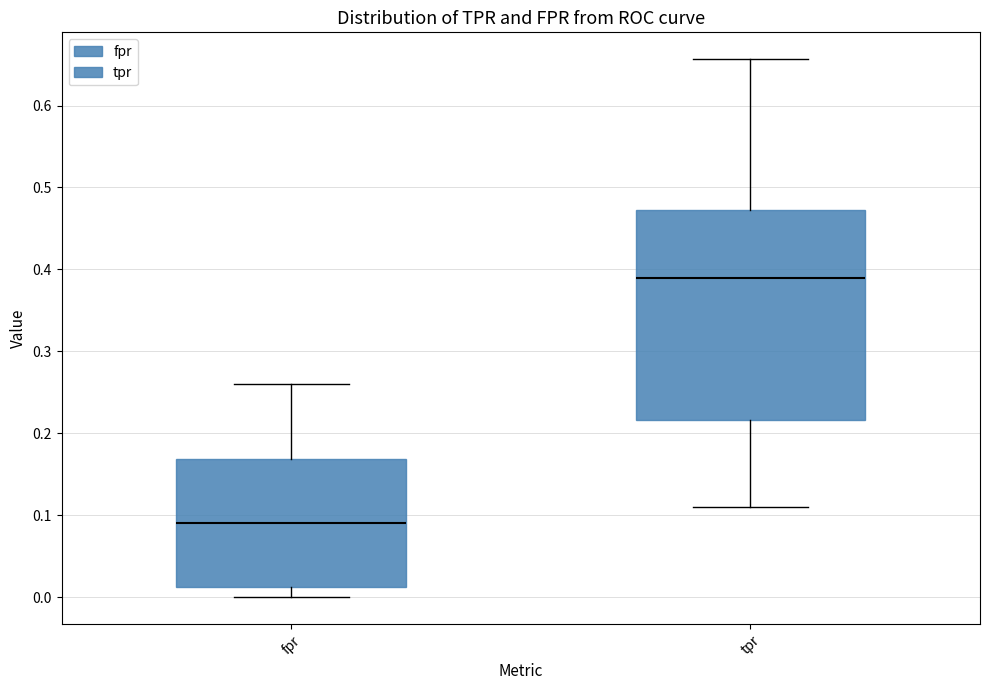

Reading left to right, read every box against the y-axis: the position of its median line, the range the box covers, and the ends of its whiskers. The values are not printed on the chart, so give them approximately, as read against the axis.

fpr: median 0.09, box 0.01 to 0.17, whiskers 0.00 to 0.26
tpr: median 0.39, box 0.22 to 0.47, whiskers 0.11 to 0.66